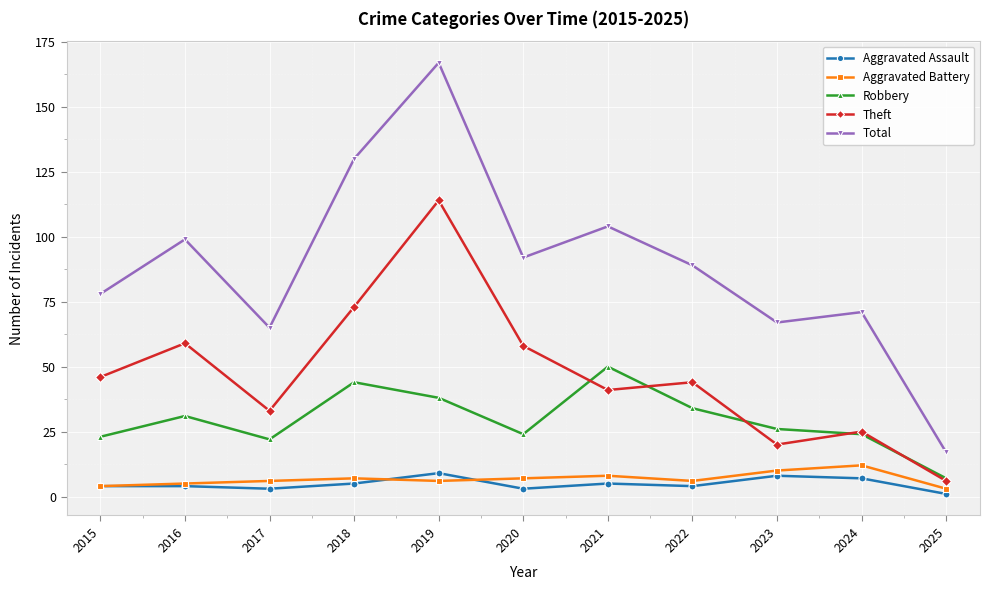

Rank the series by their maximum value, from lowest to highest.

Aggravated Assault, Aggravated Battery, Robbery, Theft, Total